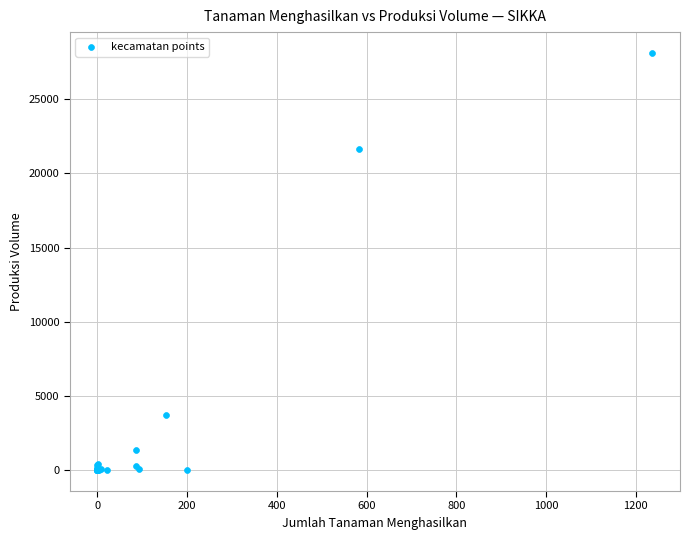

What Y value in the scatter plot is closest to 14057?

21626.0